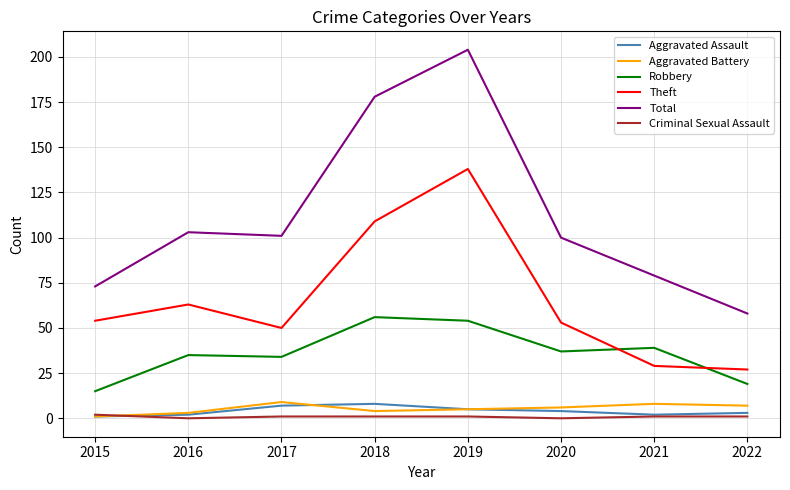

True or false: Theft and Criminal Sexual Assault intersect in this chart.

False